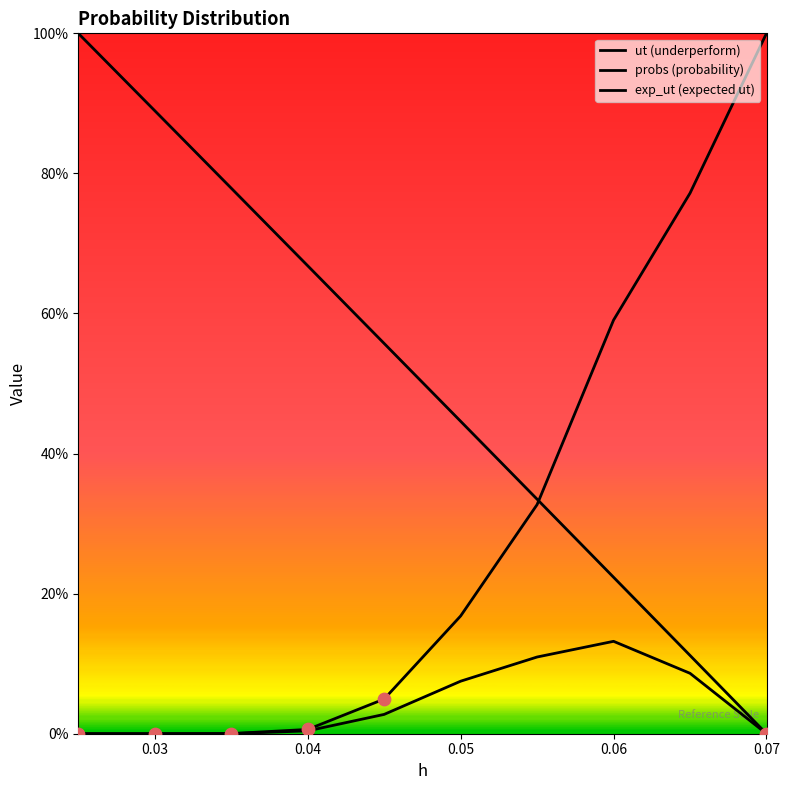

What are all the series names shown in the legend?

ut, probs, exp_ut